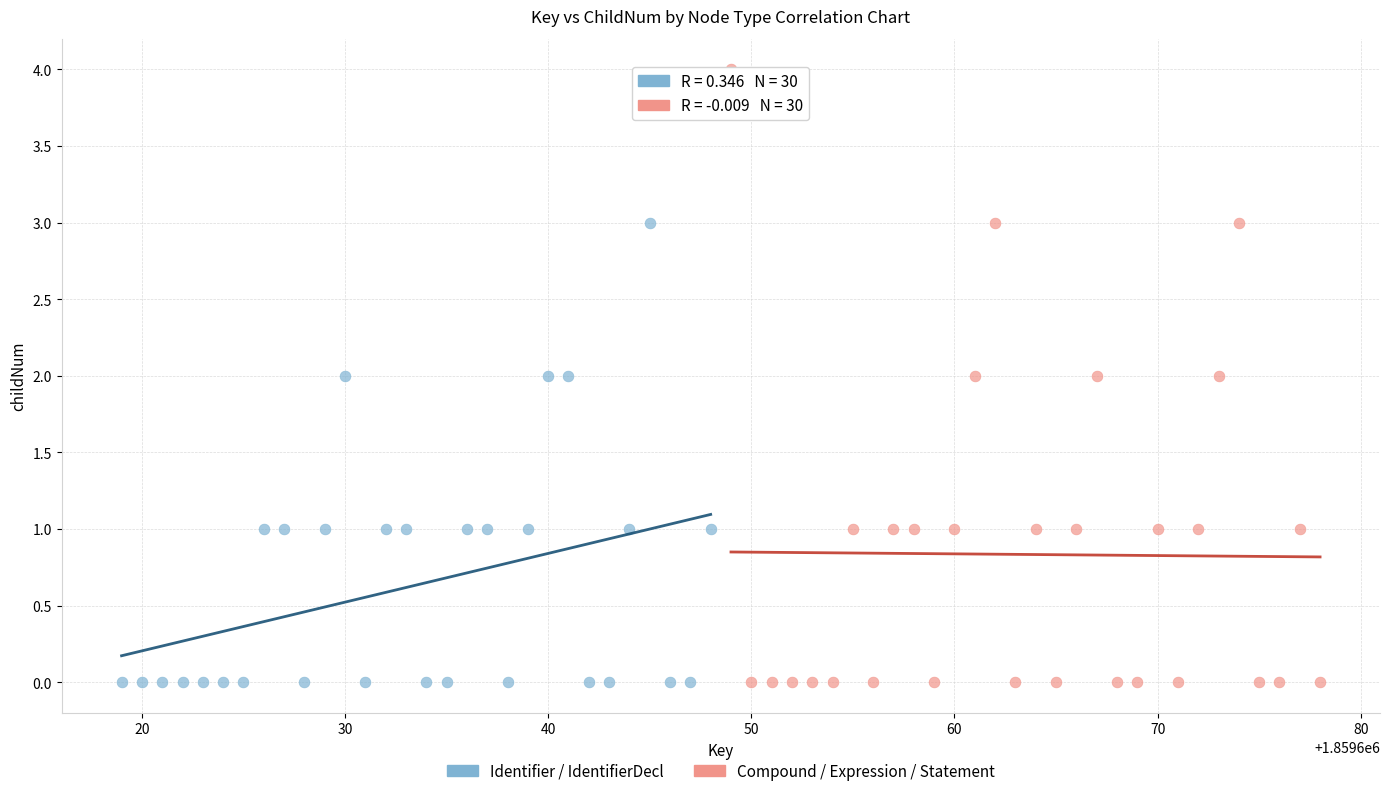

Which series has the widest spread of Y values?

Compound / Expression / Statement